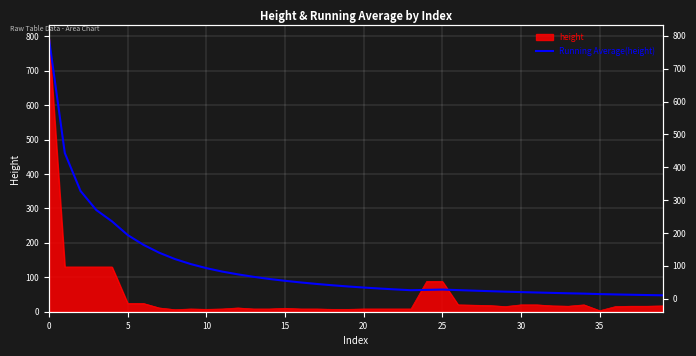

Reading left to right, what are all the values shown in this chart?

792.0	461.0	350.7	295.5	262.4	222.7	194.3	171.4	153.0	138.5	126.5	116.7	108.5	101.4	95.1	89.8	85.0	80.7	76.8	73.3	70.2	67.4	64.8	62.5	63.5	64.4	62.8	61.2	59.7	58.2	57.0	55.8	54.7	53.5	52.6	51.2	50.2	49.3	48.5	47.7